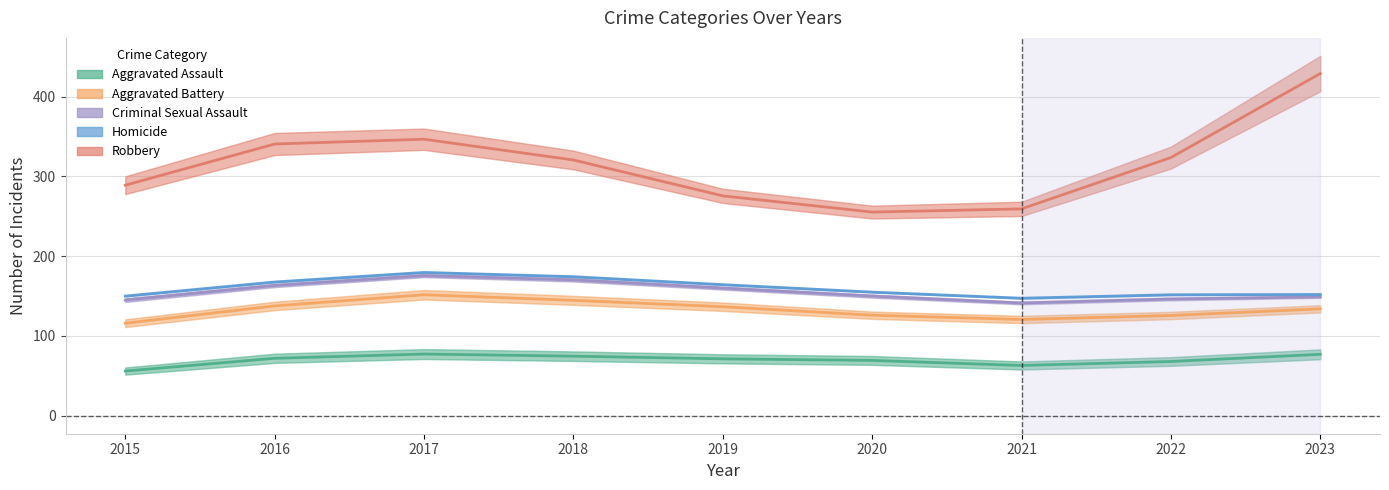

What is the value of the Aggravated Assault point at the 4th from the left?

72